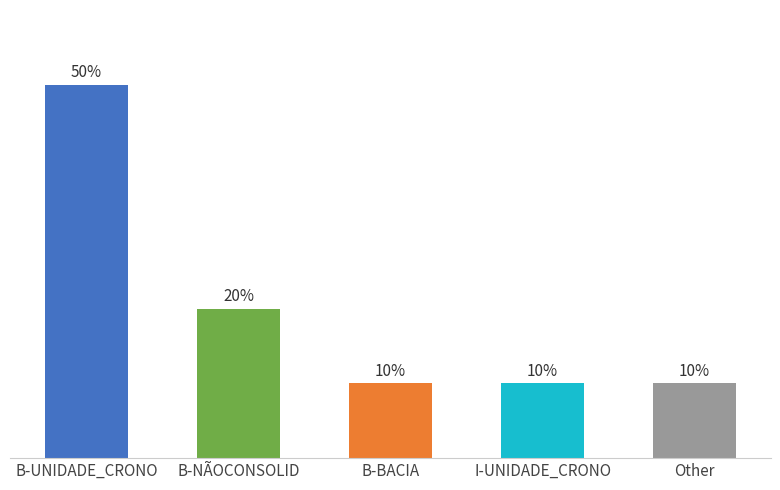

At which label is the value closest to 30?

B-NÃOCONSOLID